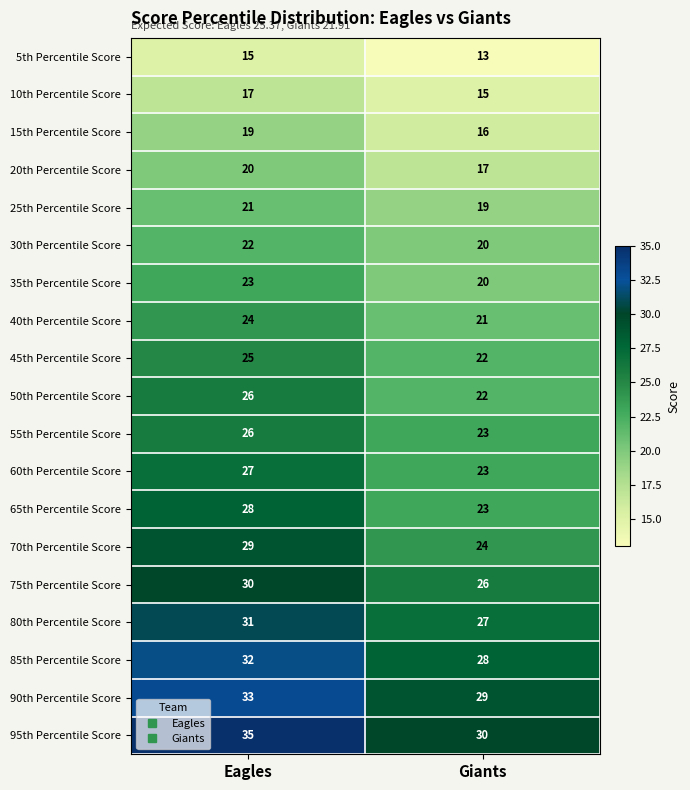

What is the sum of the 55th Percentile Score values at Eagles and Giants?

49